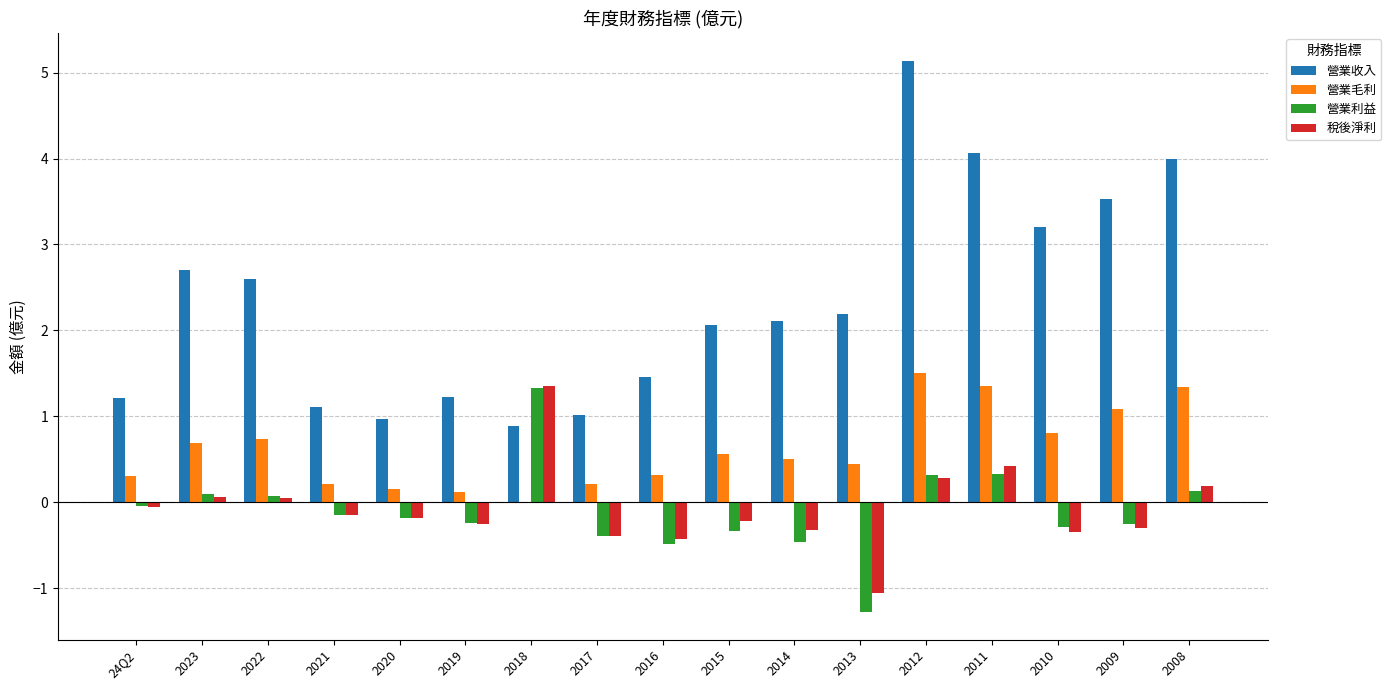

At which label does 營業收入 reach its peak?

2012